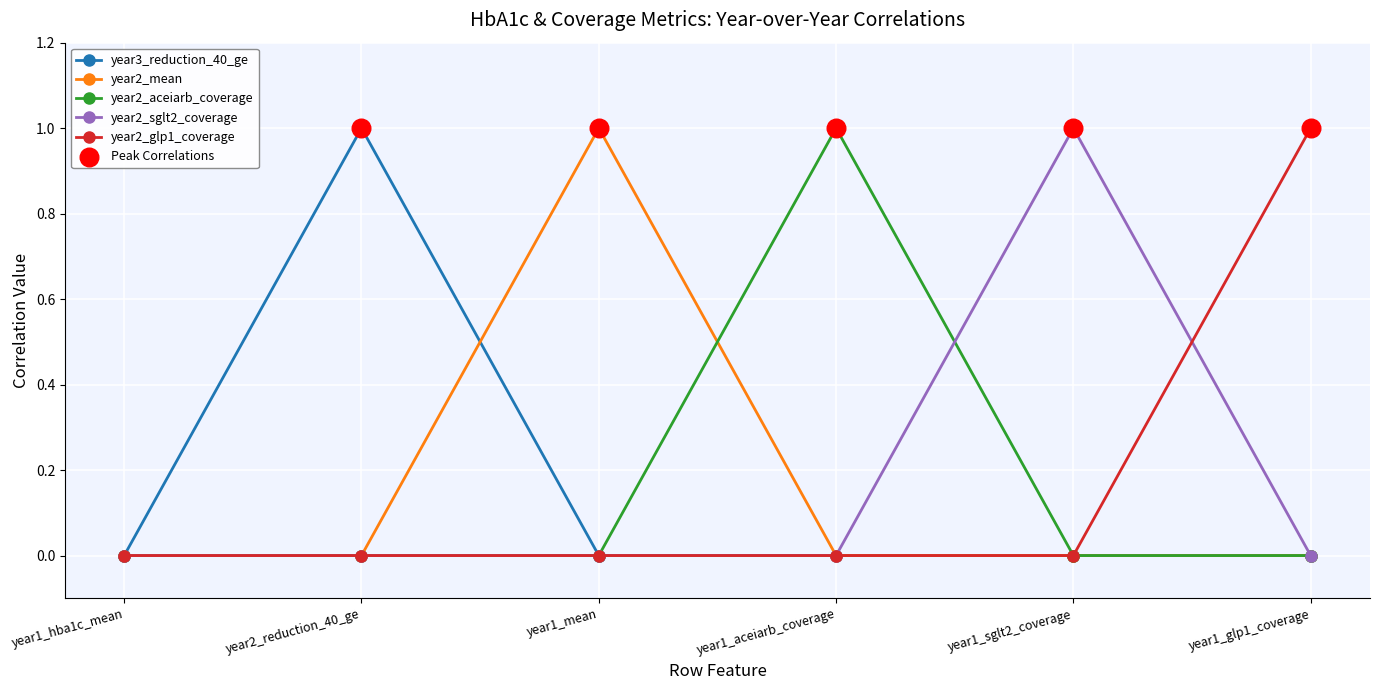

What is the label of the 5th point from the left?

year1_sglt2_coverage